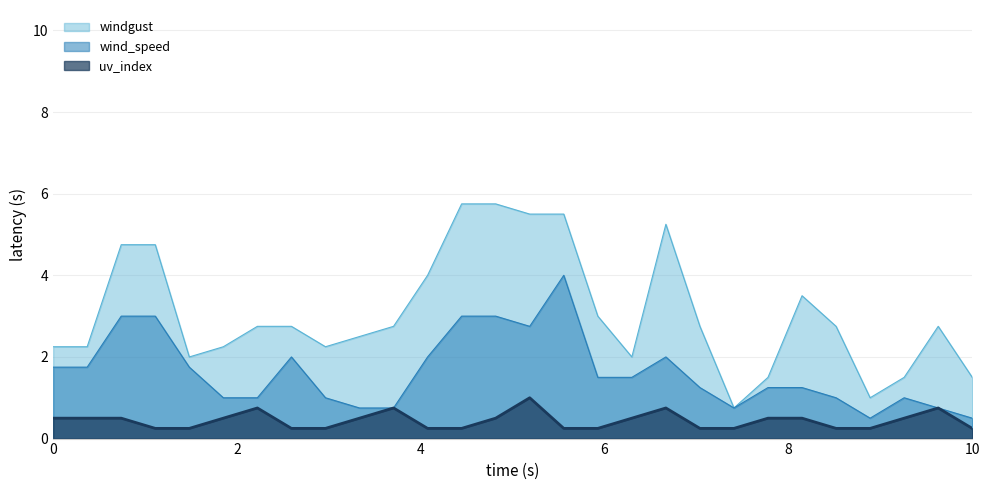

How many lines are shown in the chart?

3